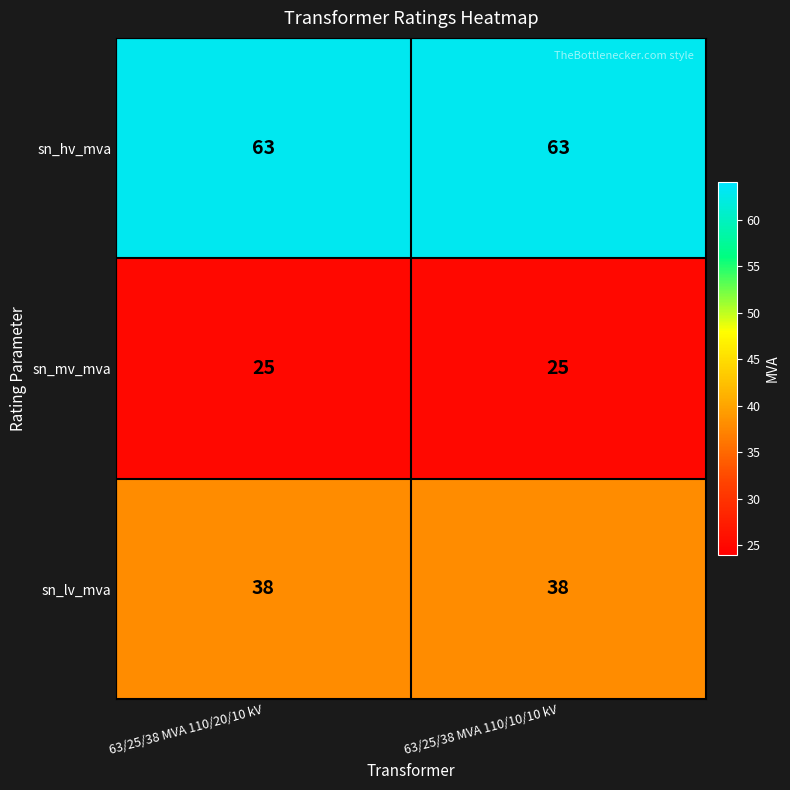

True or false: sn_hv_mva has a value of 63 at 63/25/38 MVA 110/10/10 kV.

True